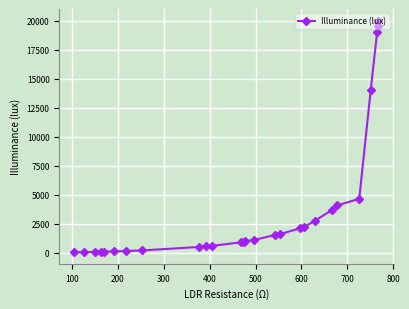

What is the sum of all values?

101619